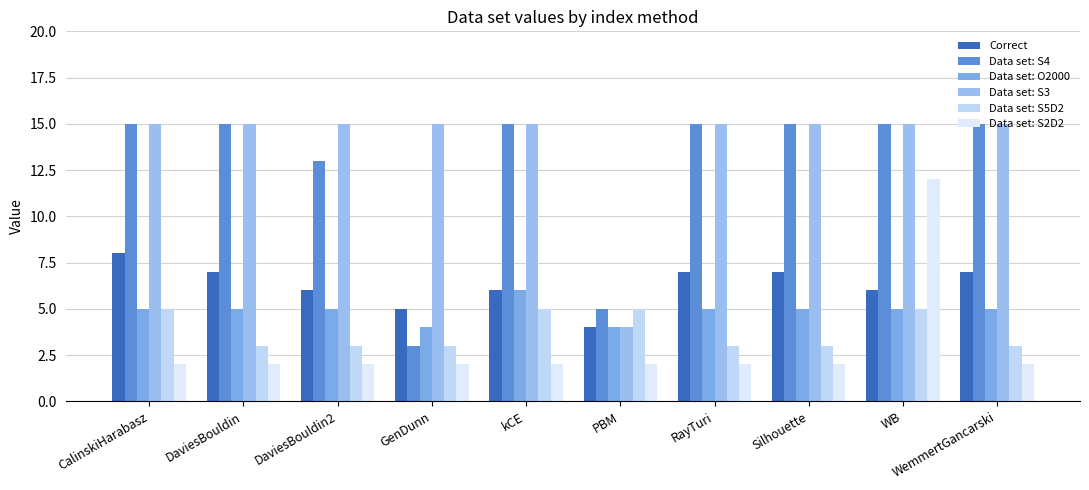

Reading right to left, transcribe all the data shown in this chart.

Correct: 7	6	7	7	4	6	5	6	7	8
Data set: S4: 15	15	15	15	5	15	3	13	15	15
Data set: O2000: 5	5	5	5	4	6	4	5	5	5
Data set: S3: 15	15	15	15	4	15	15	15	15	15
Data set: S5D2: 3	5	3	3	5	5	3	3	3	5
Data set: S2D2: 2	12	2	2	2	2	2	2	2	2